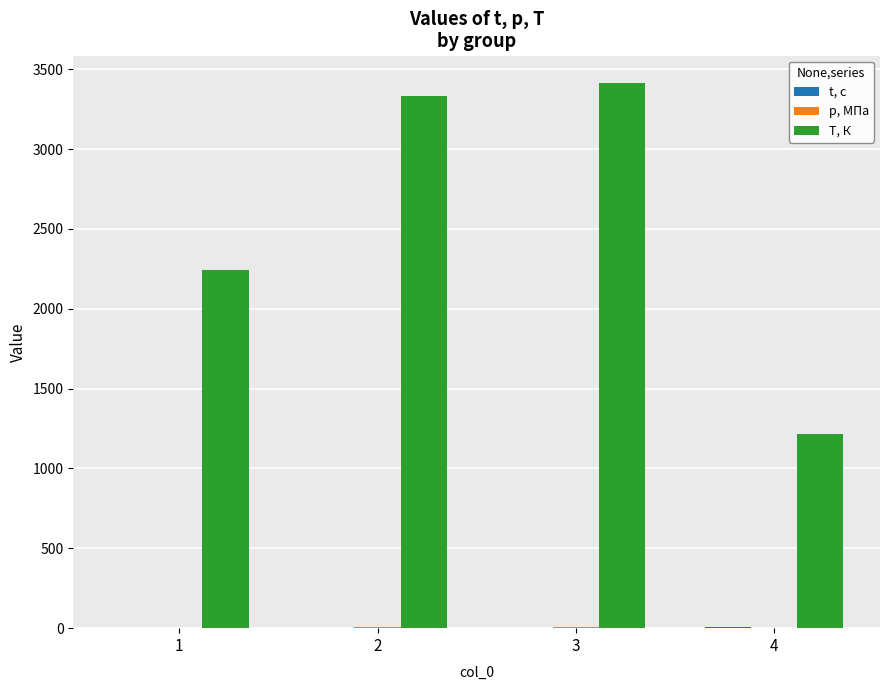

Which series changed the most between 3 and 4?

T, К